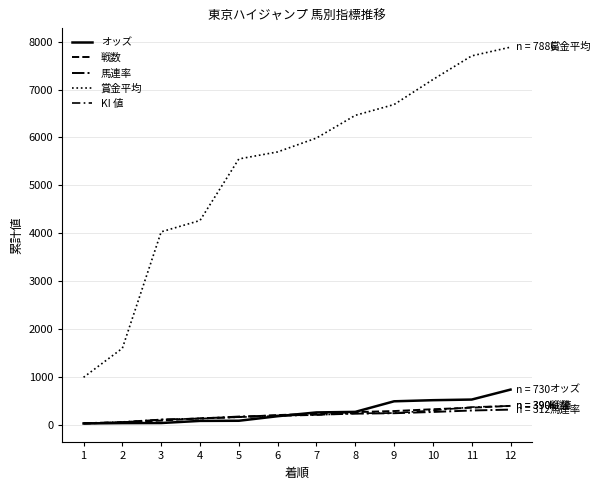

Reading left to right, list all the values displayed in this chart.

オッズ: 23.0	30.1	32.2	76.3	79.2	174.3	253.5	264.7	485.9	509.0	522.3	730.5
戦数: 20.0	49.0	83.0	131.0	157.0	198.0	225.0	260.0	282.0	320.0	352.0	390.0
馬連率: 25.0	45.0	103.0	125.0	167.0	188.0	206.0	228.0	237.0	263.0	294.0	312.0
賞金平均: 987.0	1594.0	4027.0	4264.0	5550.0	5697.0	5987.0	6461.0	6687.0	7209.0	7704.0	7886.0
KI 値: 30.0	55.0	105.0	125.0	155.0	180.0	200.0	235.0	240.0	295.0	365.0	390.0